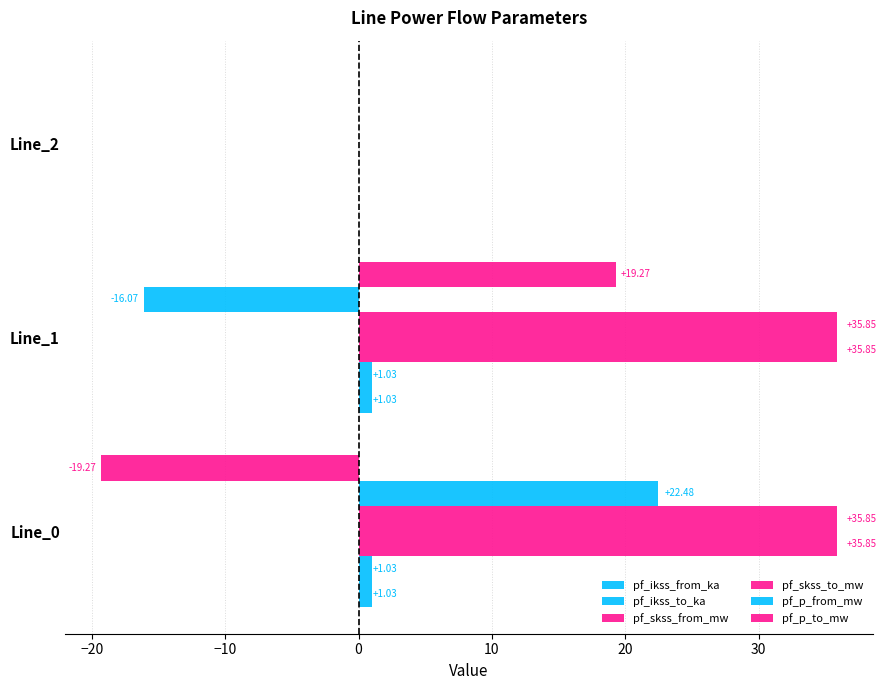

What is the greatest value displayed?

35.9